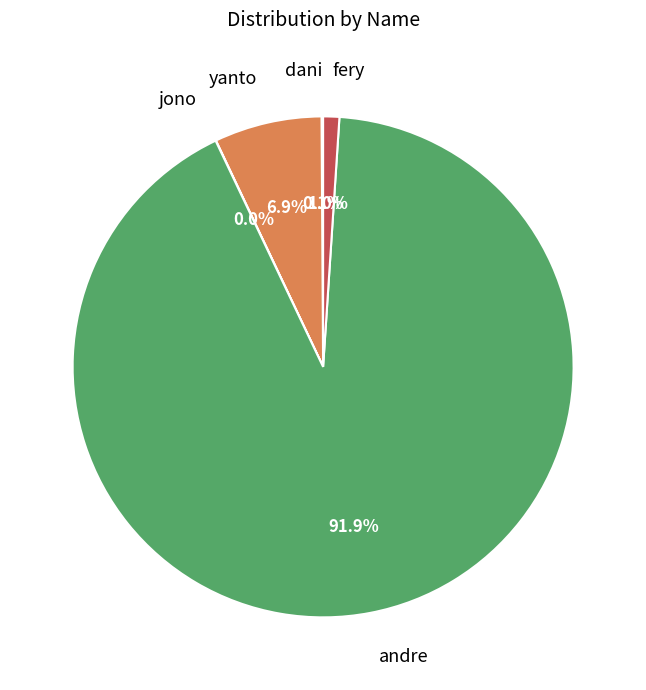

What portion of the pie excludes yanto?

93.1%